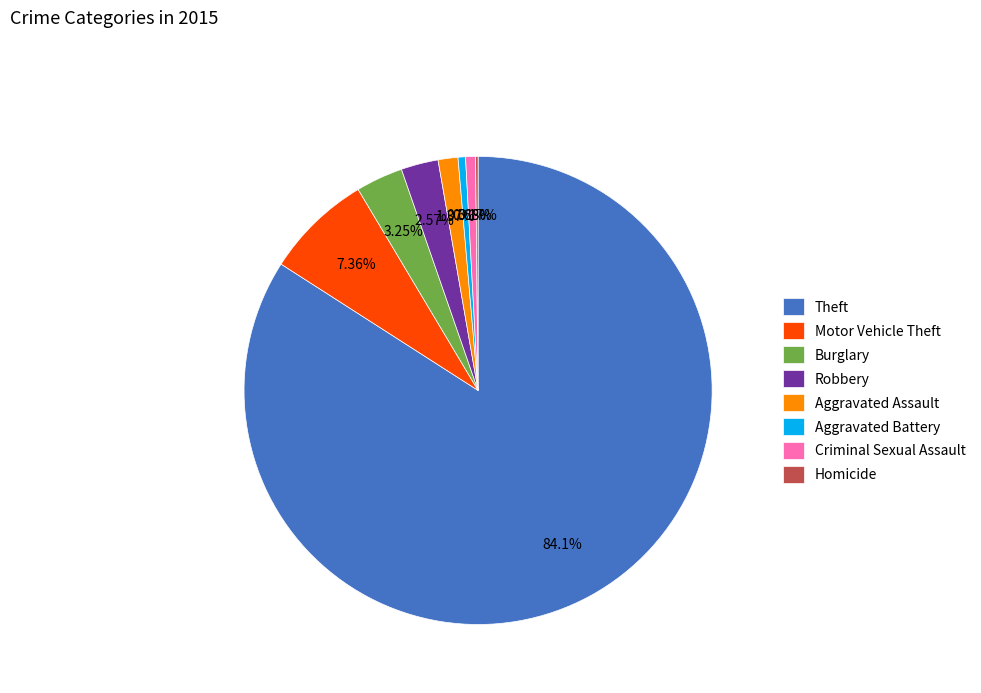

Which has a higher value, Burglary or Motor Vehicle Theft?

Motor Vehicle Theft